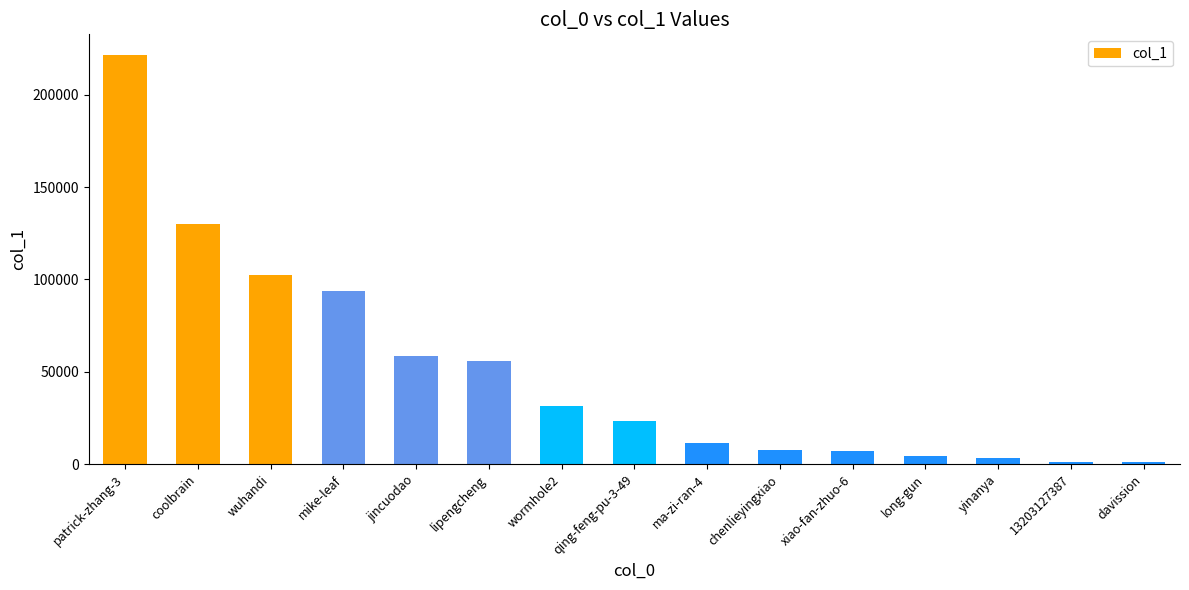

What is the greatest value displayed?

221649